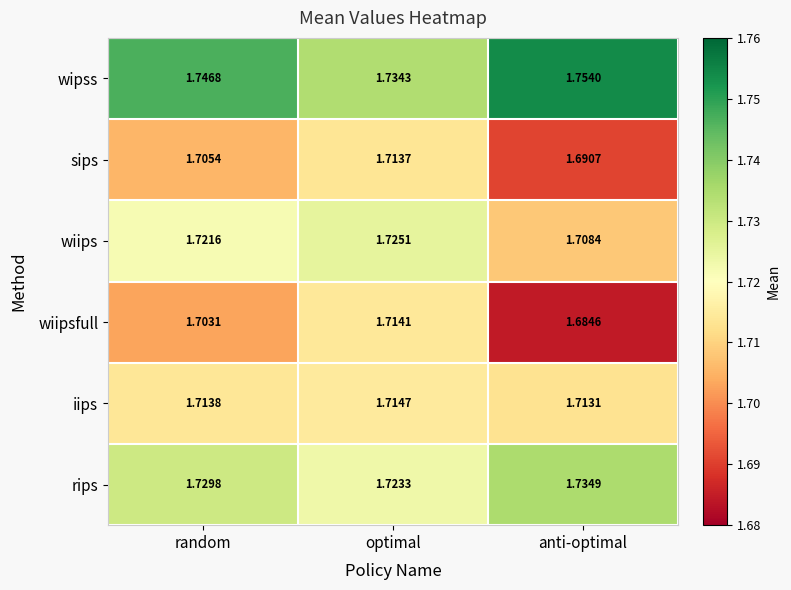

Which label corresponds to the largest value in the chart?

anti-optimal